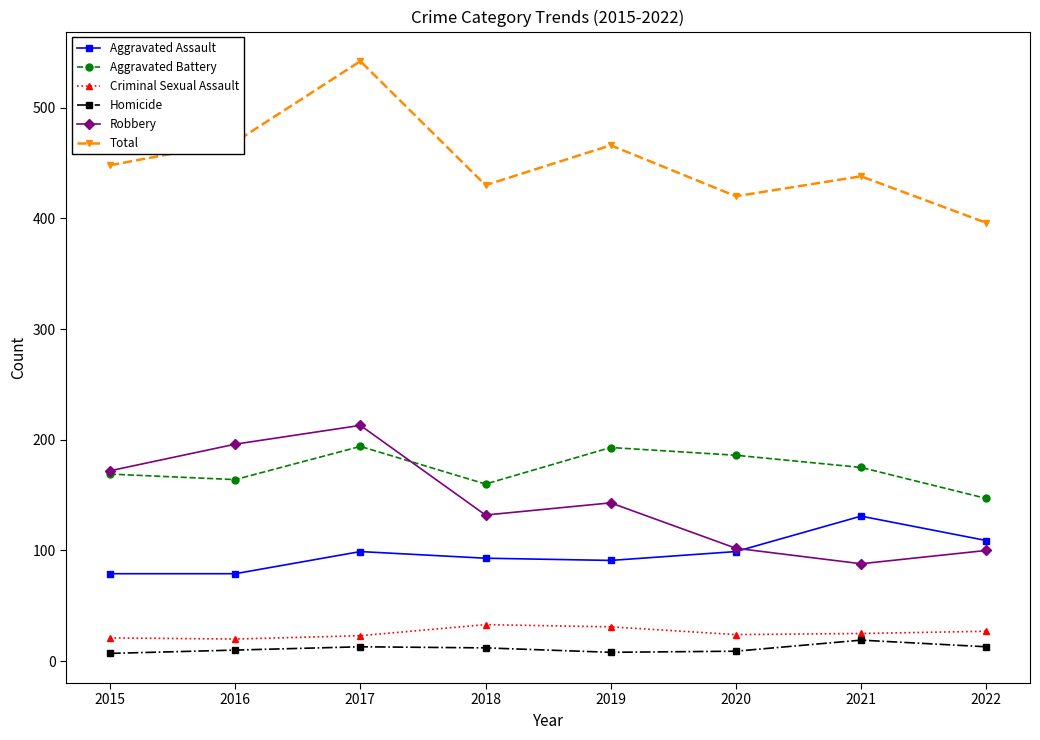

Count the number of data series in this chart.

6